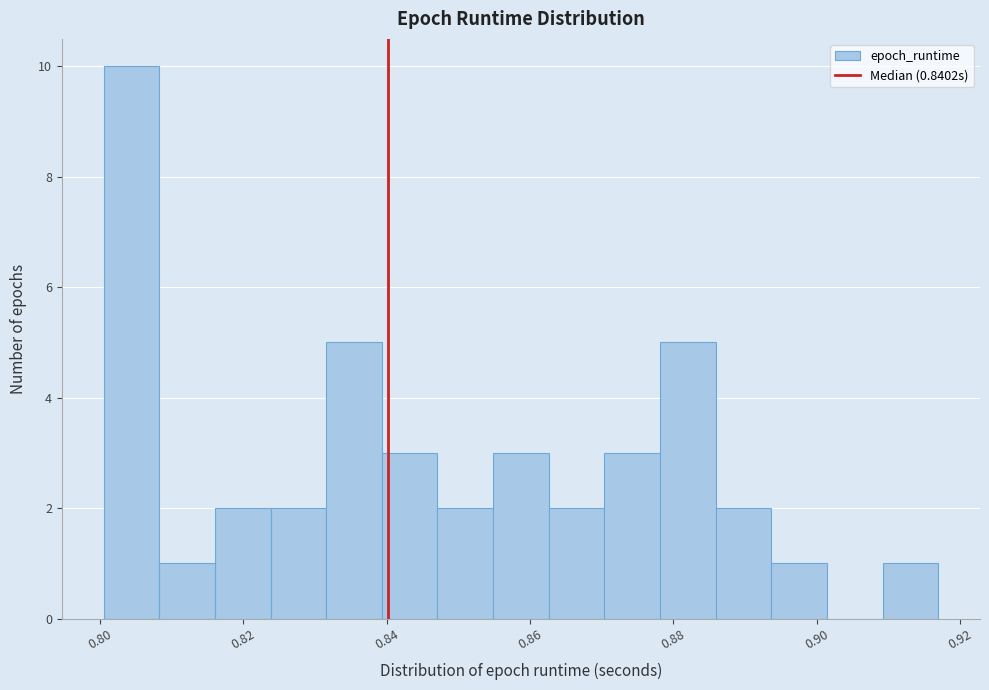

Around what value on the x-axis is the tallest bar? Give the approximate position of its centre, as read against the axis.

0.804